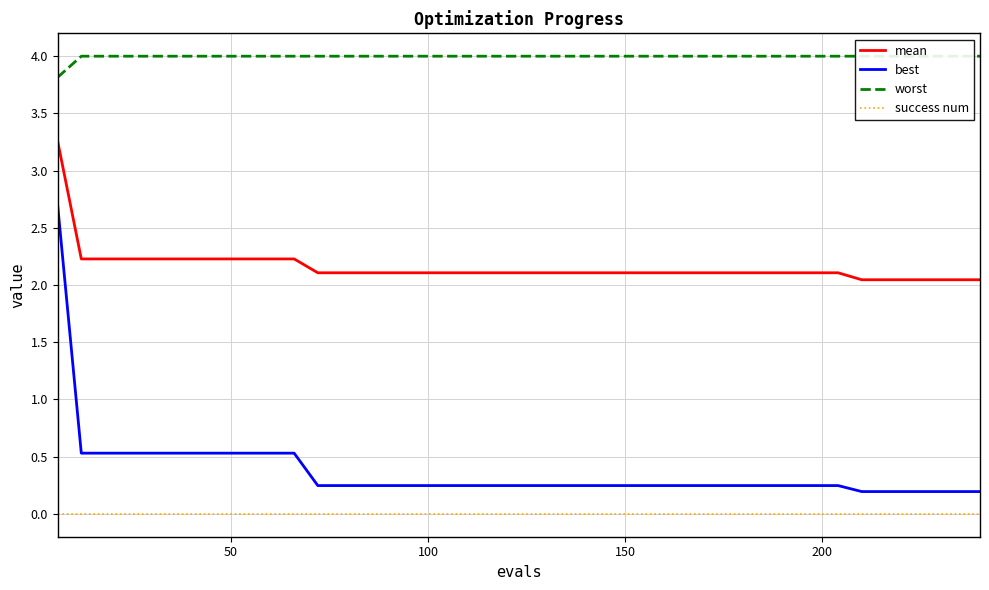

What is the sum of all mean values?

86.3